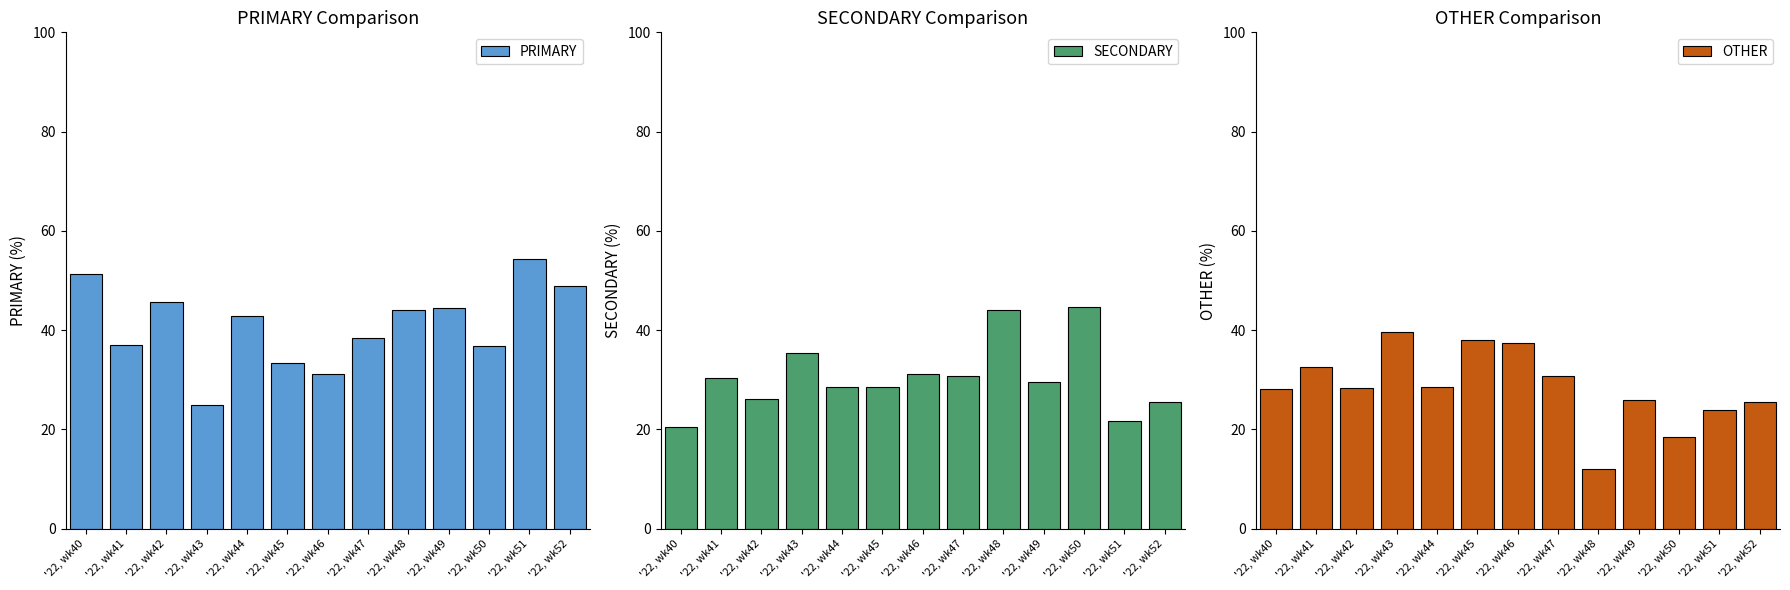

What is the difference between the maximum and second lowest values in the OTHER series?

21.2